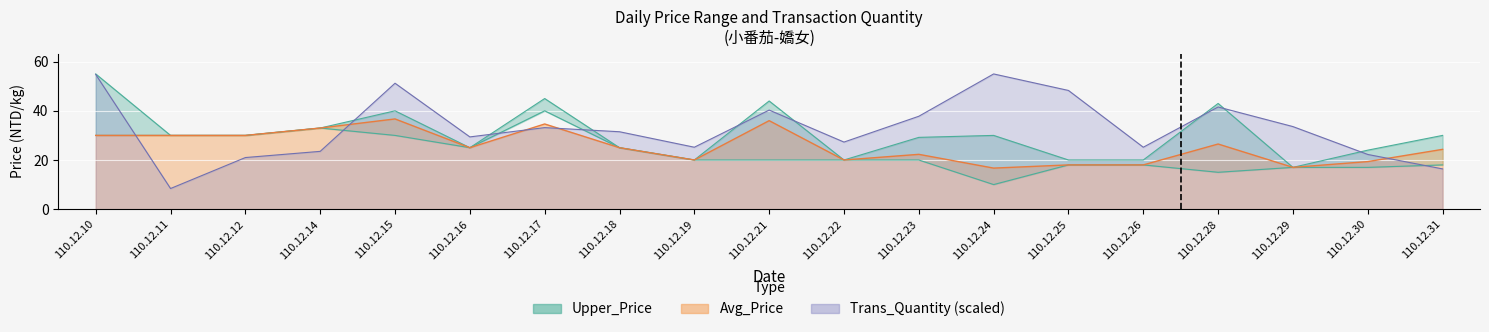

What is the average value of the Trans_Quantity series?

32.9